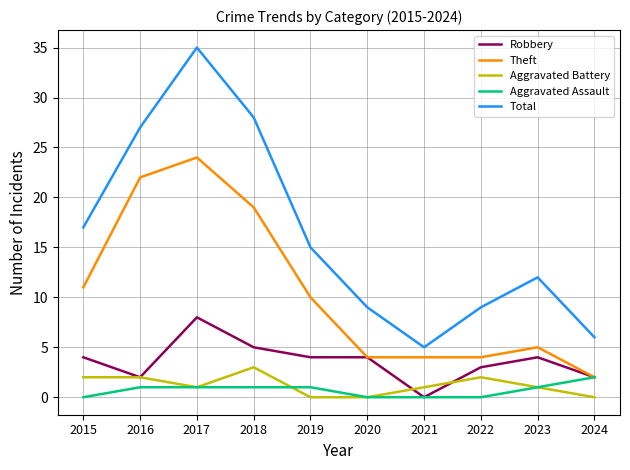

What is the maximum value shown in the chart?

35